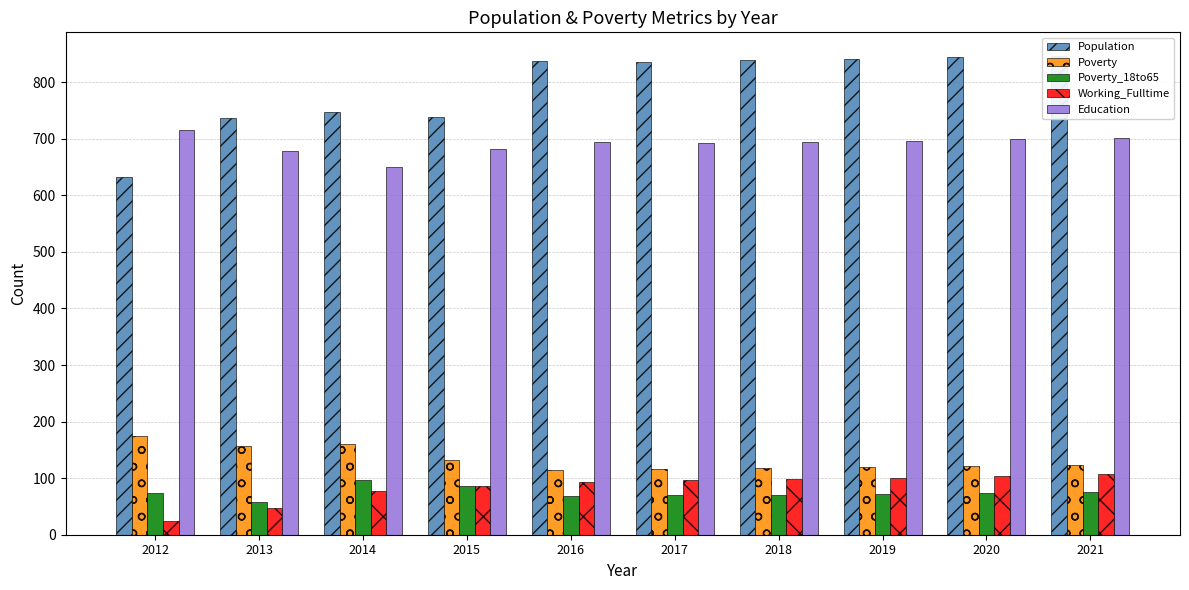

True or false: Poverty has a value of 156 at 2013.

True